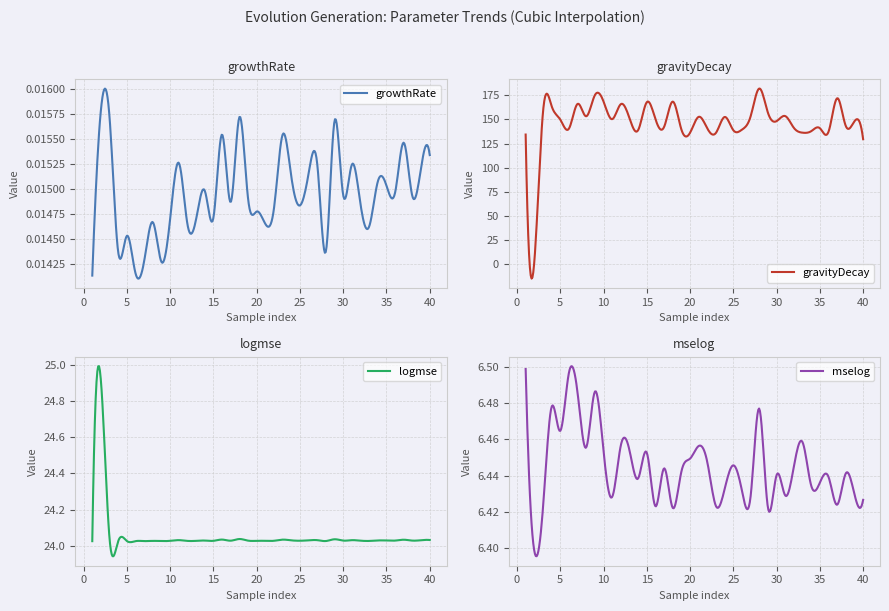

How many interior local peaks does the gravityDecay series have?

13